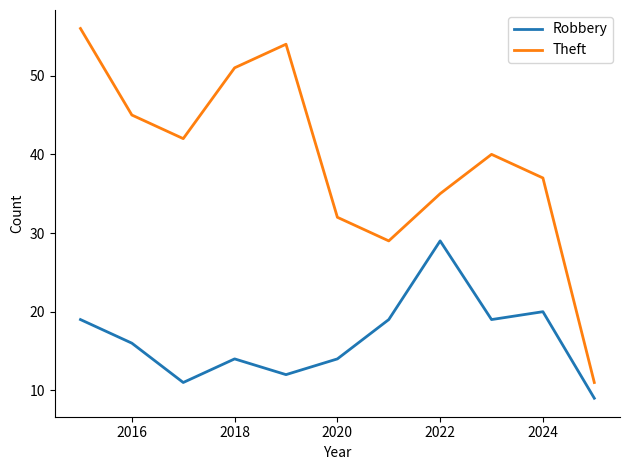

Which series has the largest total across all categories?

Theft